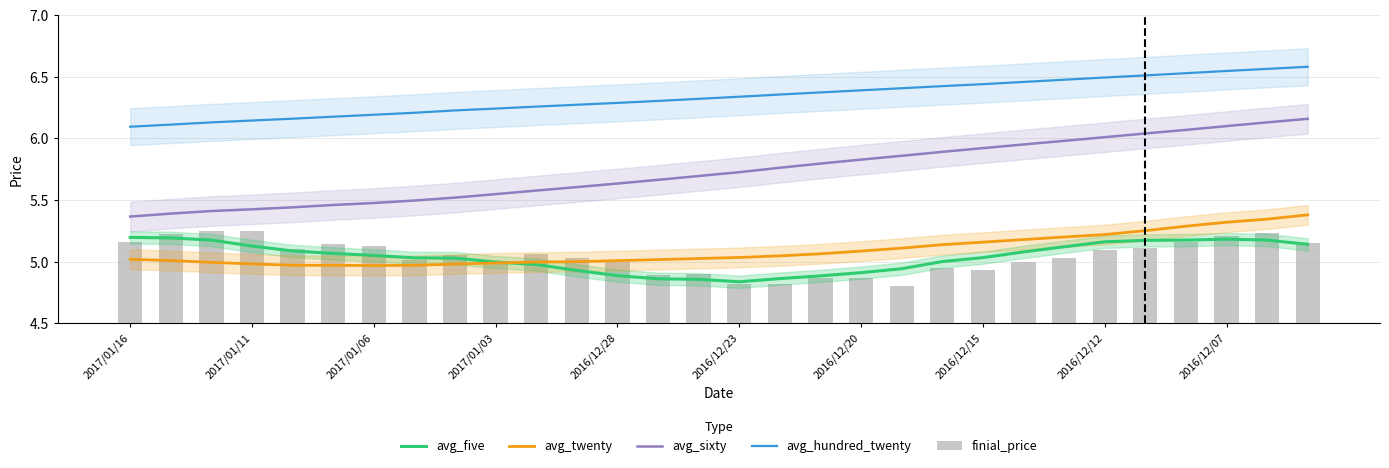

Does the chart contain stacked bars?

No